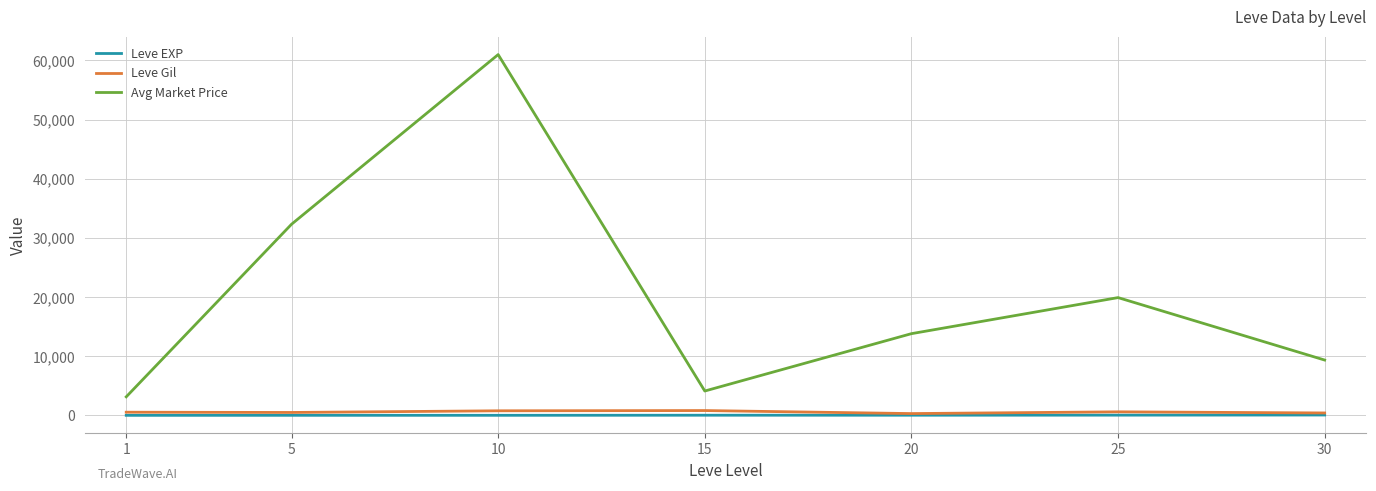

True or false: Leve EXP and Avg Market Price intersect in this chart.

False